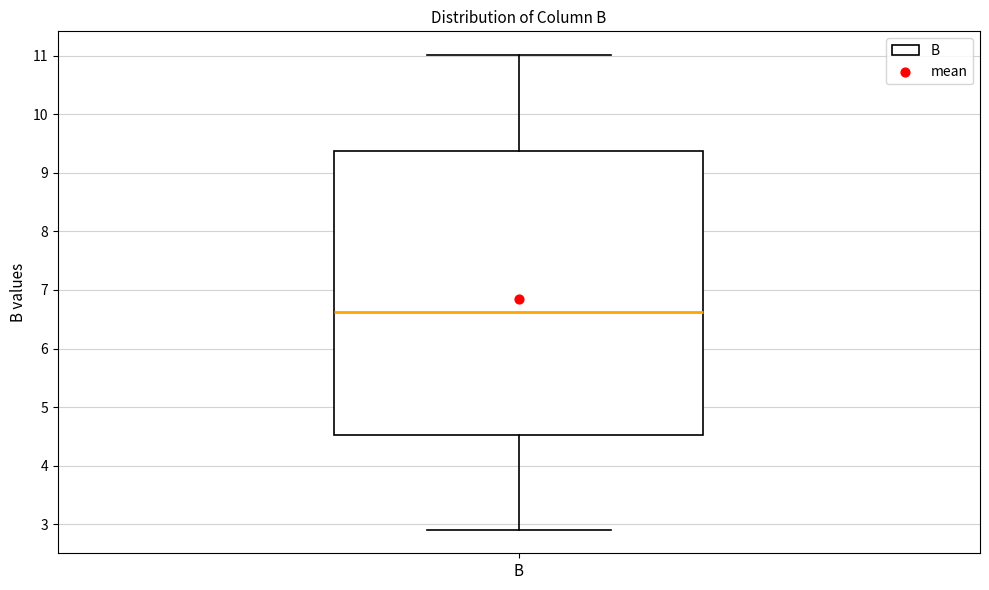

Where is the upper edge of the box for B on the y-axis? The values are not printed on the chart, so give them approximately, as read against the axis.

9.4